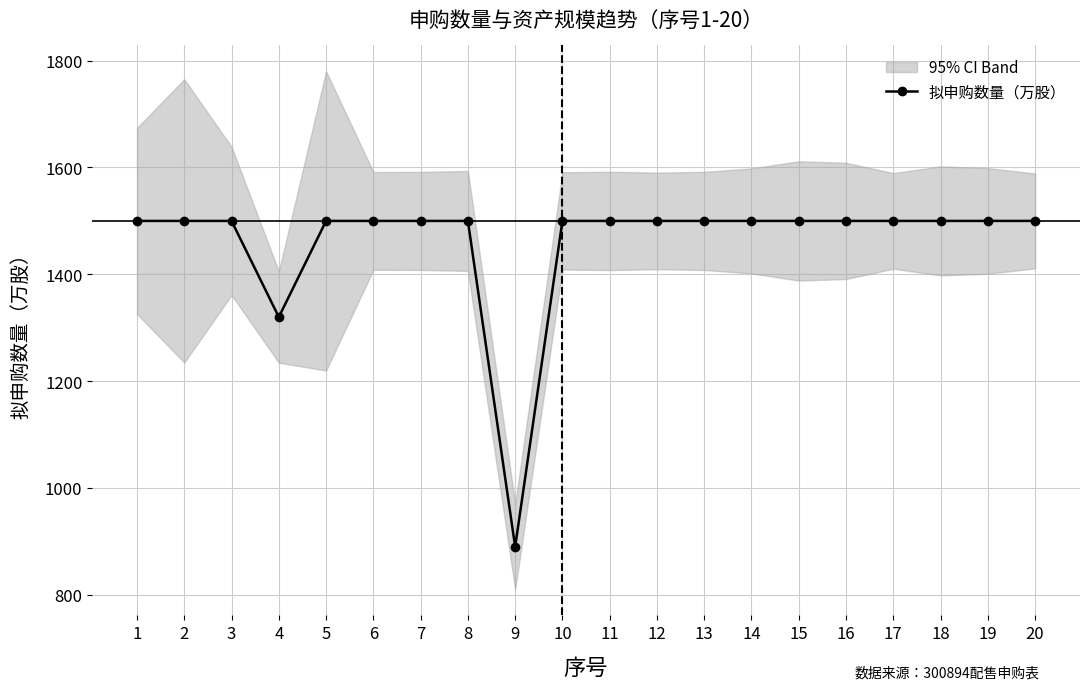

Is it true that the value at 11 is 683?

False